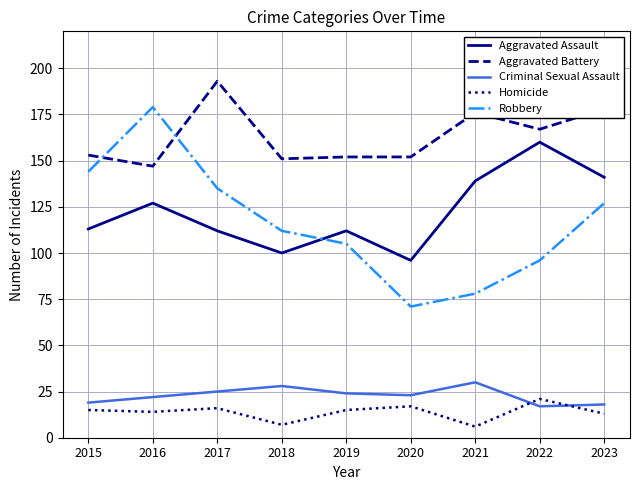

What are all the series names shown in the legend?

Aggravated Assault, Aggravated Battery, Criminal Sexual Assault, Homicide, Robbery